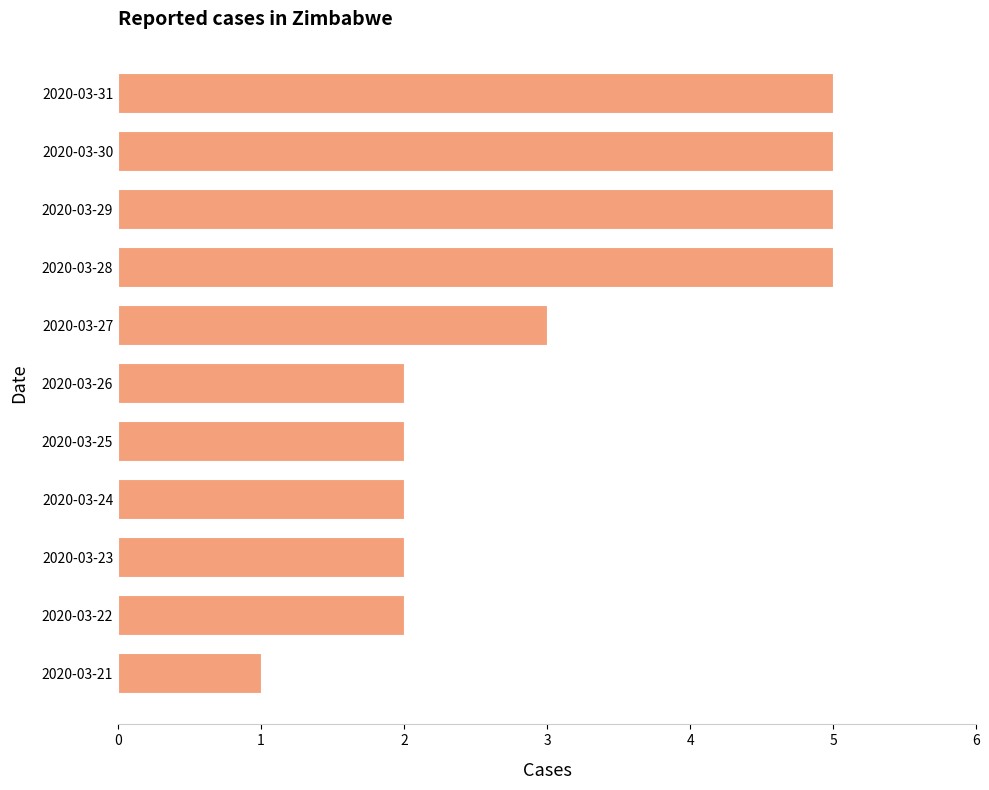

What is the change in value from 2020-03-24 to 2020-03-29?

+3